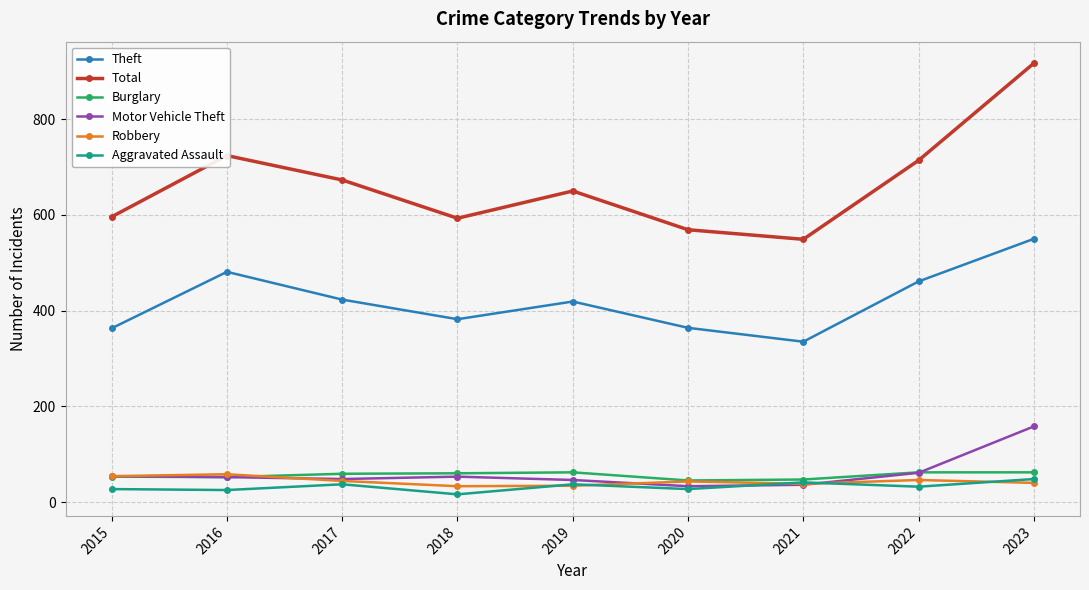

What is the minimum value for Motor Vehicle Theft?

33